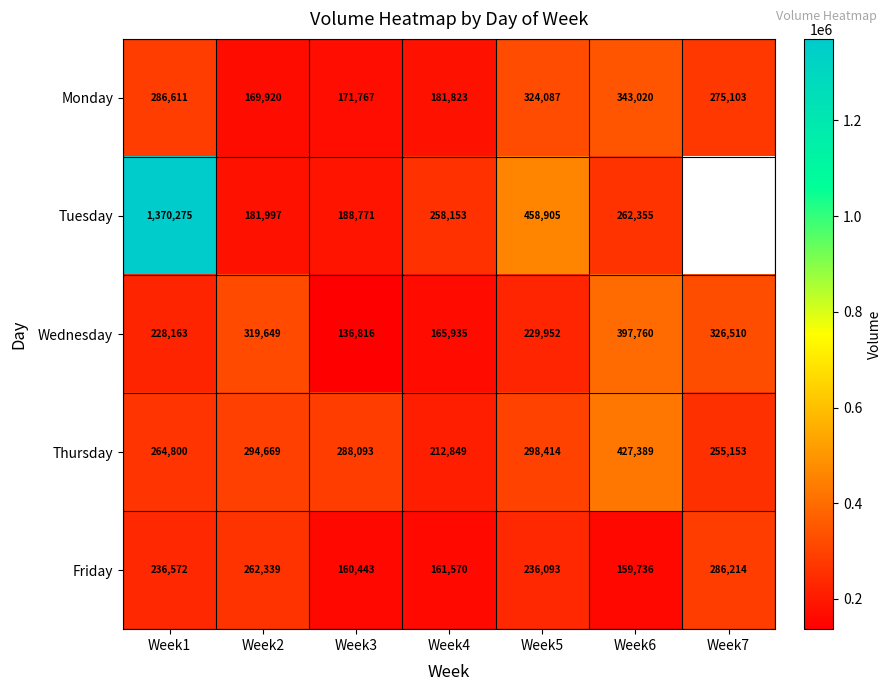

At Week5, list the series in order from largest to smallest.

Tuesday, Monday, Thursday, Friday, Wednesday